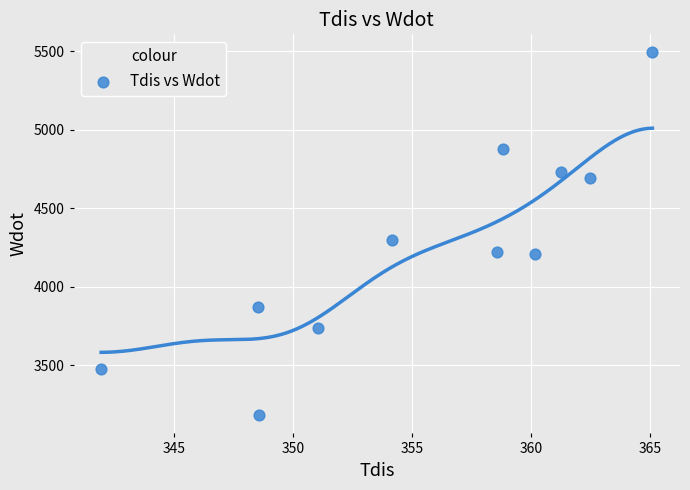

What is the average Y value?

4253.2